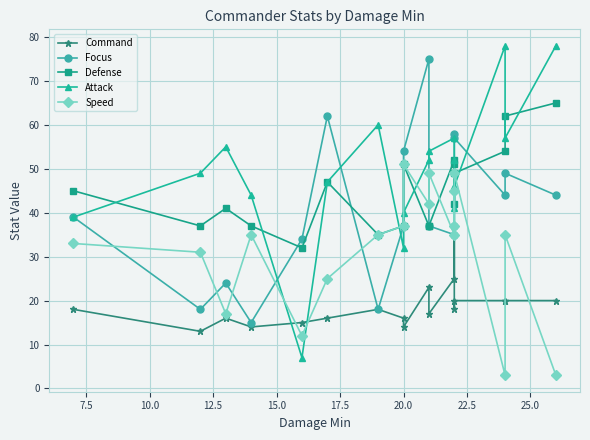

What is the value of the Speed point at the 4th from the left?

35